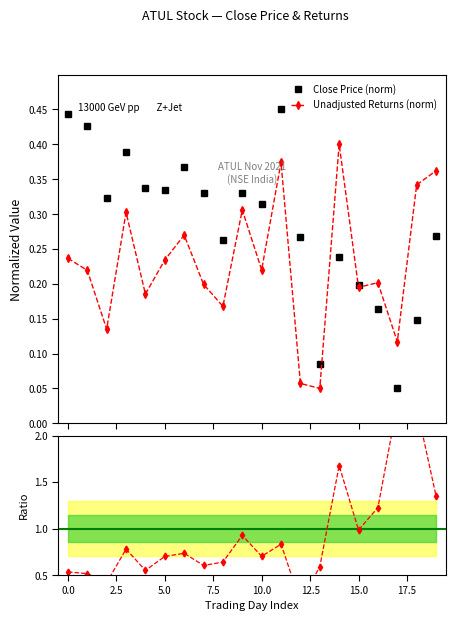

What is the average value of the Ratio Unadj/Close series?

0.9